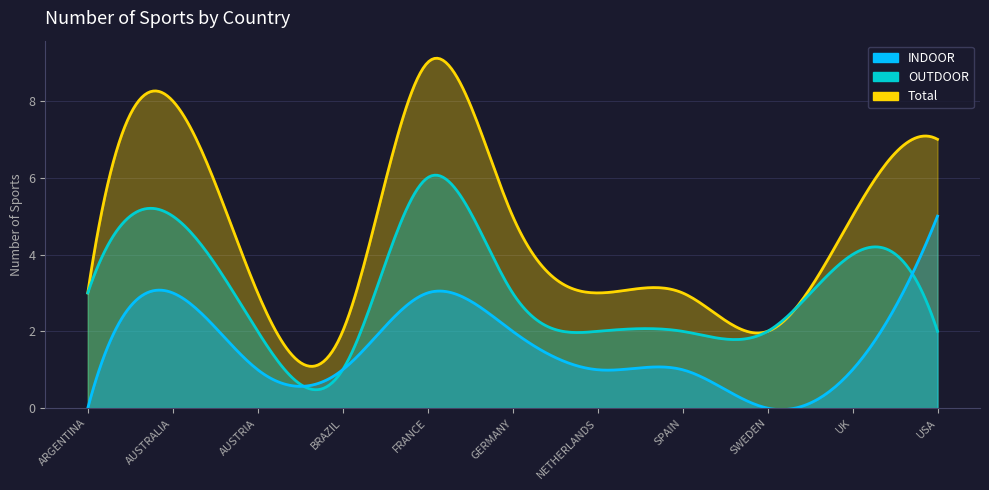

True or false: Total and OUTDOOR intersect in this chart.

False